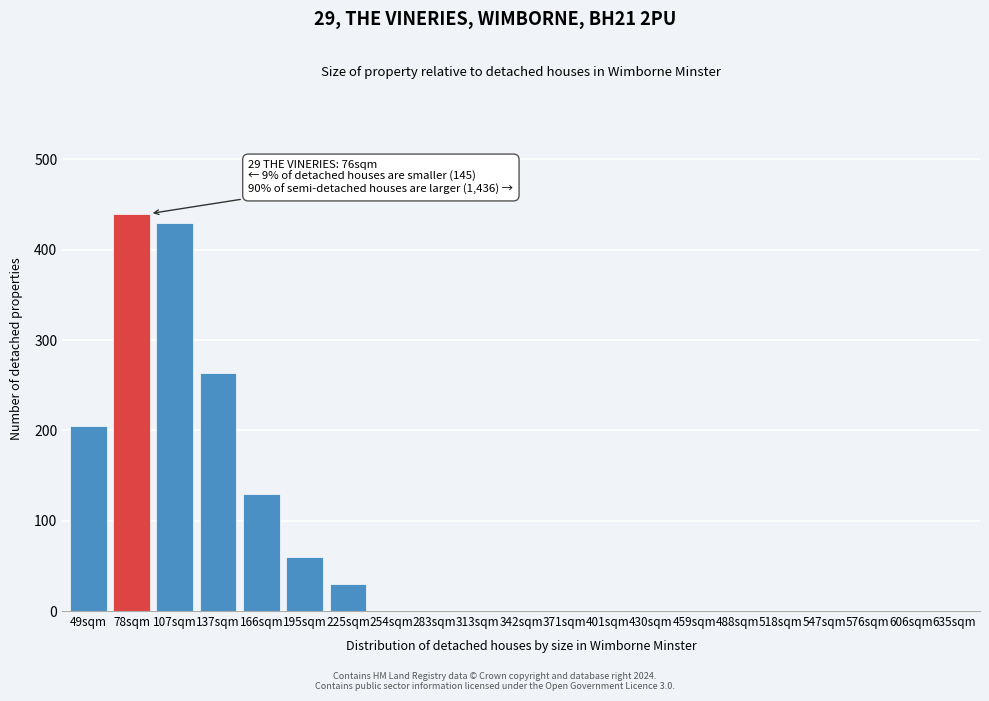

Reading left to right, extract all data points from this chart.

49sqm=205	78sqm=440	107sqm=430	137sqm=263	166sqm=130	195sqm=60	225sqm=30	254sqm=0	283sqm=0	313sqm=0	342sqm=0	371sqm=0	401sqm=0	430sqm=0	459sqm=0	488sqm=0	518sqm=0	547sqm=0	576sqm=0	606sqm=0	635sqm=0